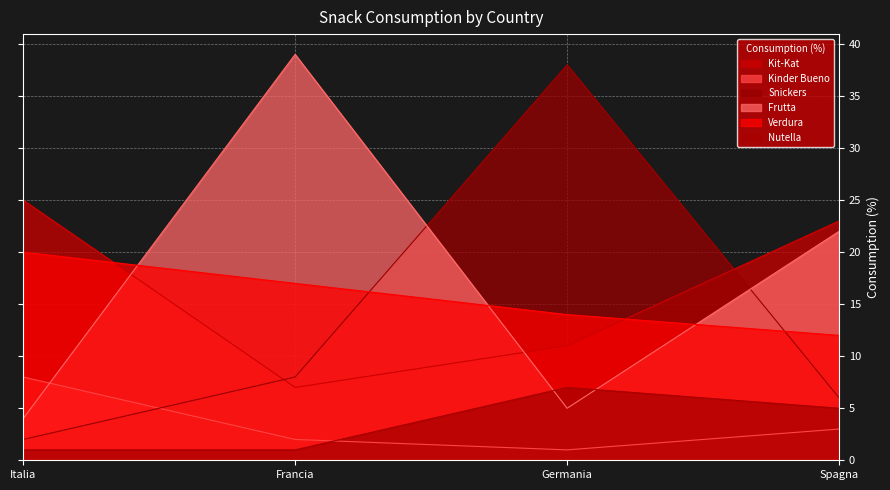

What is the difference between the maximum and minimum values in the Frutta series?

35